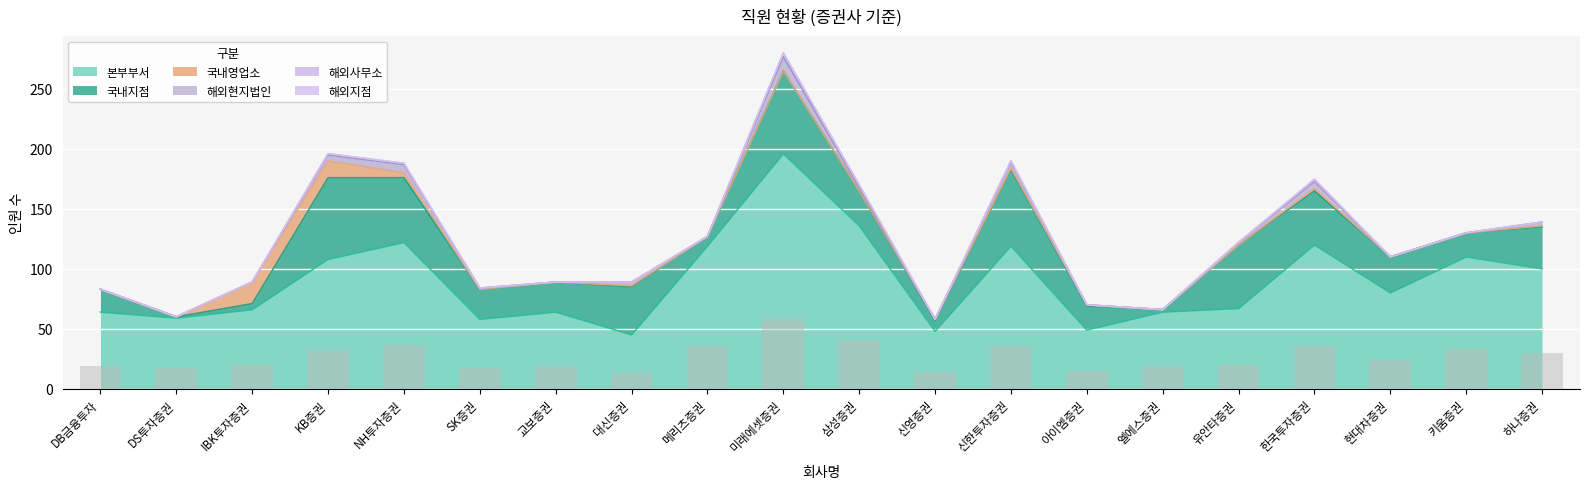

What is the sum of all 해외지점 values?

1